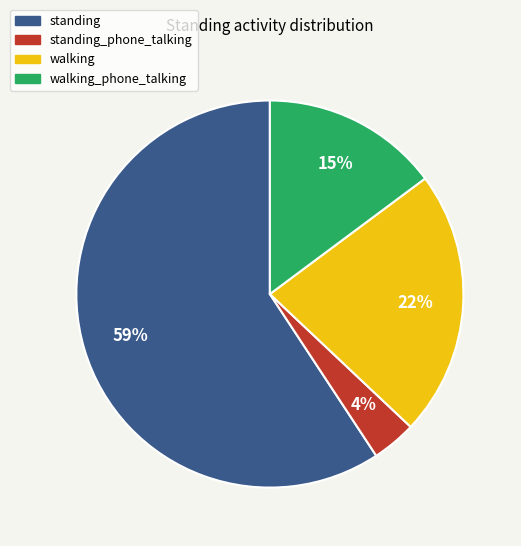

Is there a majority slice in this chart?

Yes